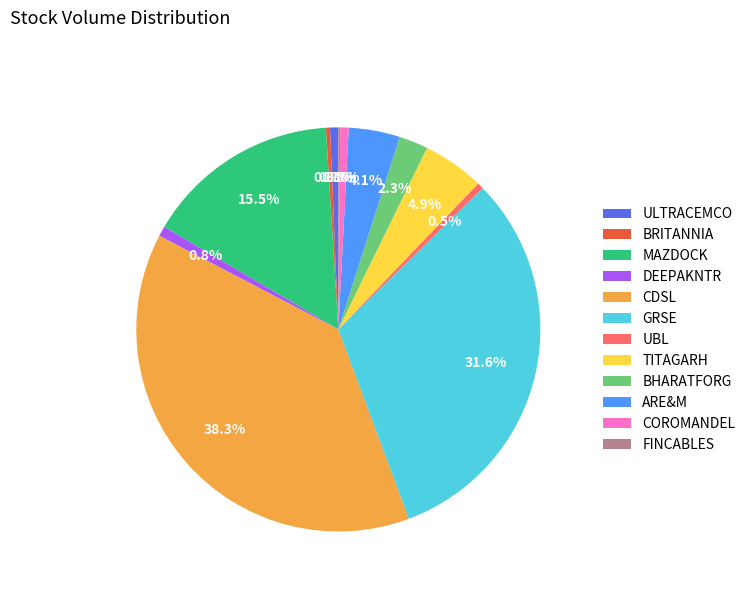

Is there a majority slice in this chart?

No